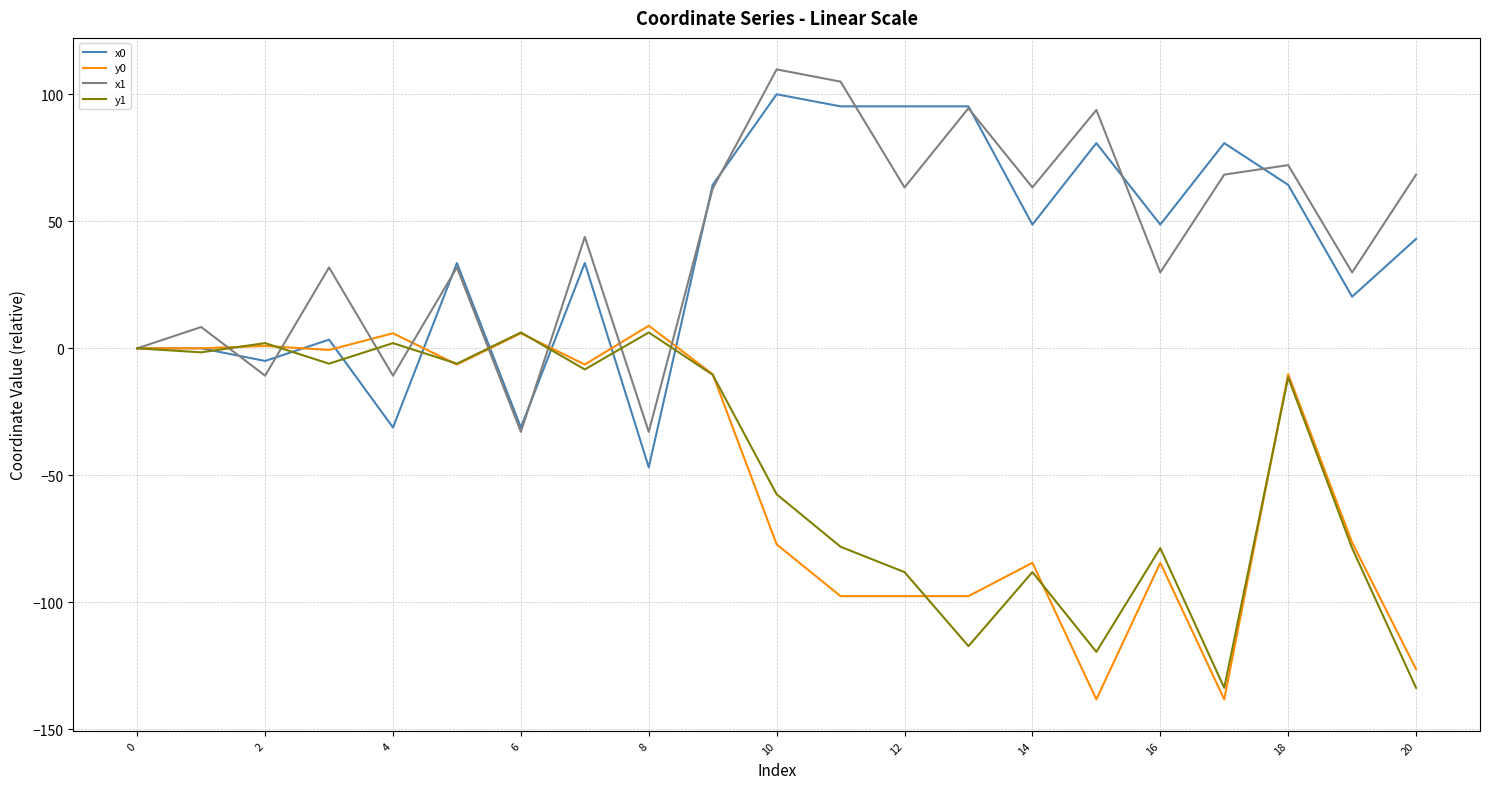

What is the highest value of the y0 series?

8.9